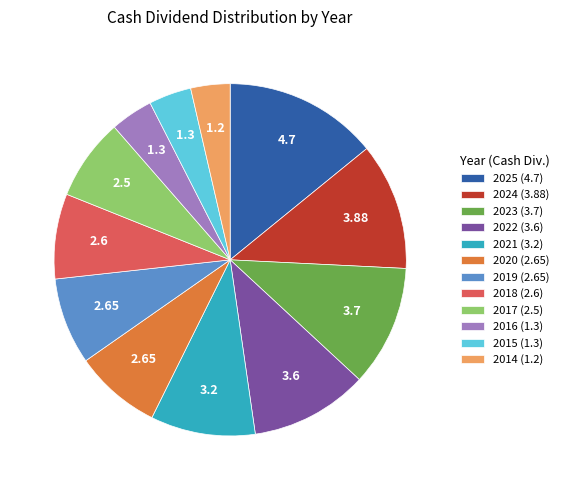

Count the number of slices in the pie.

12